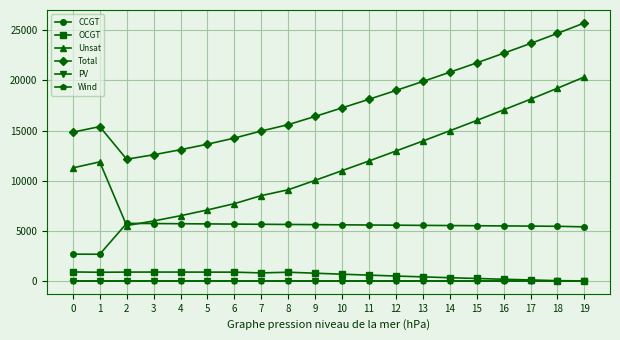

The OCGT series shows 803 at 11. True or false?

False